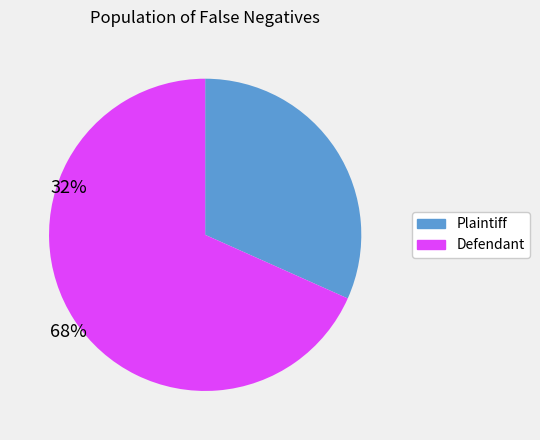

Is there any slice that represents more than half of the pie?

Yes